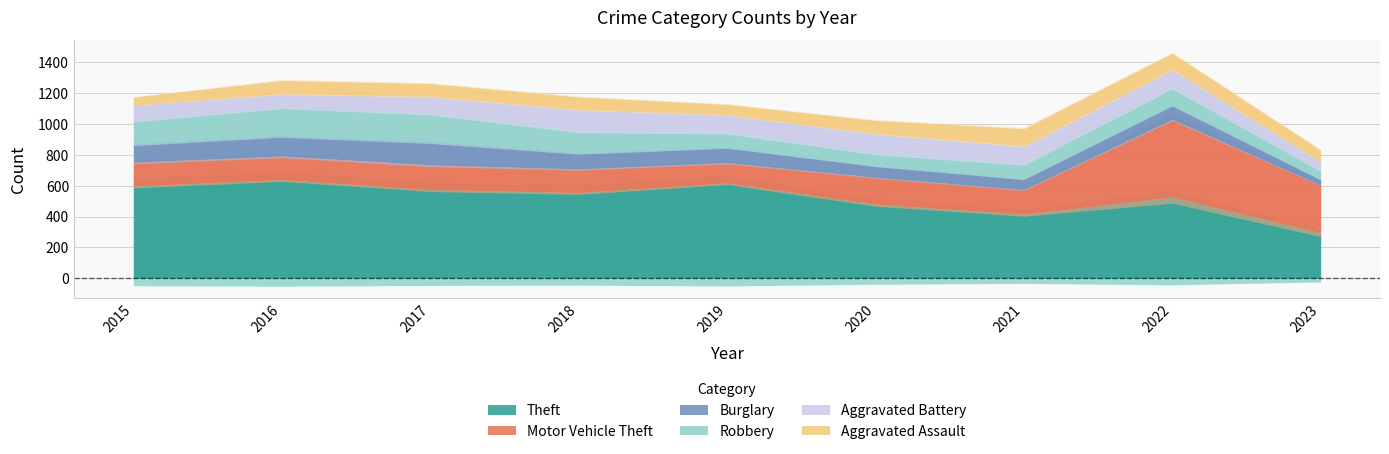

Which series has the largest total across all categories?

Theft